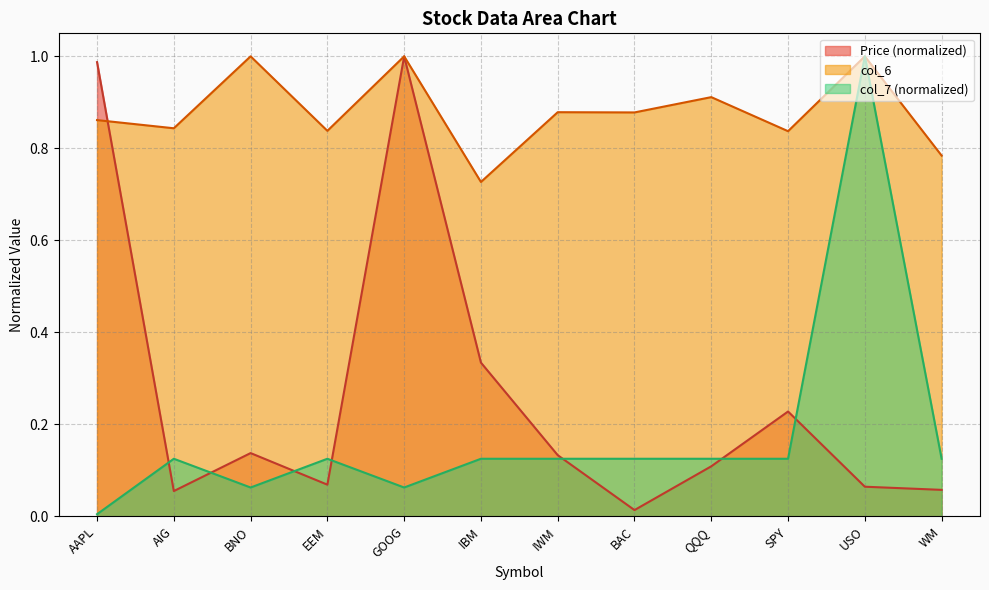

At how many categories does at least one series exceed 0?

12